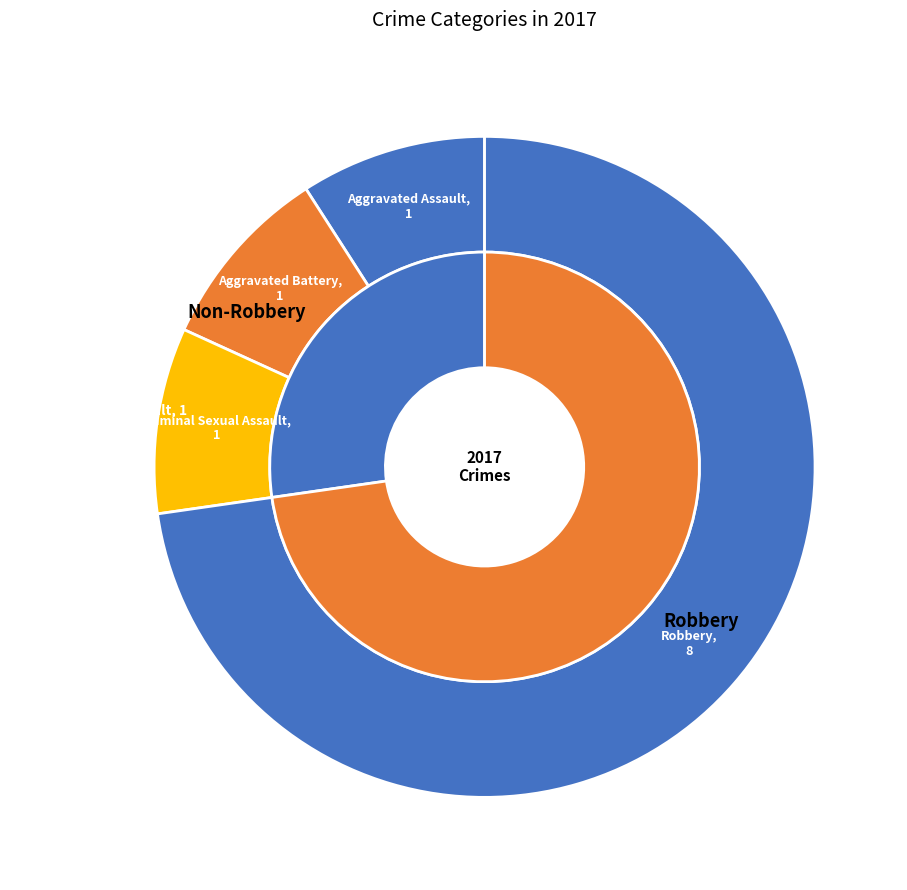

Is it true that Homicide is 0% of the pie?

True